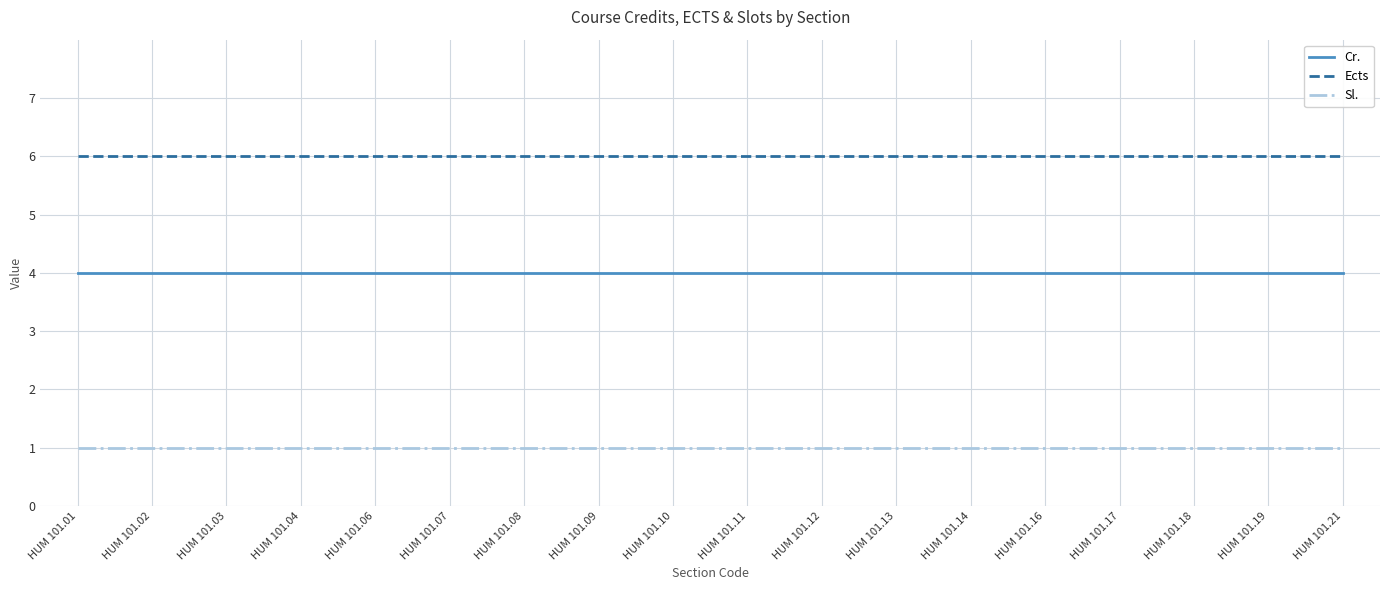

Is the value of Cr. at HUM 101.01 greater than the value of Sl. at HUM 101.01?

Yes